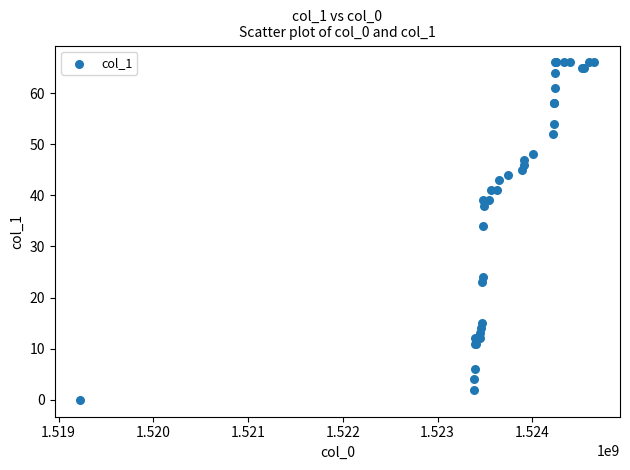

What Y value in the scatter plot is closest to 33?

34